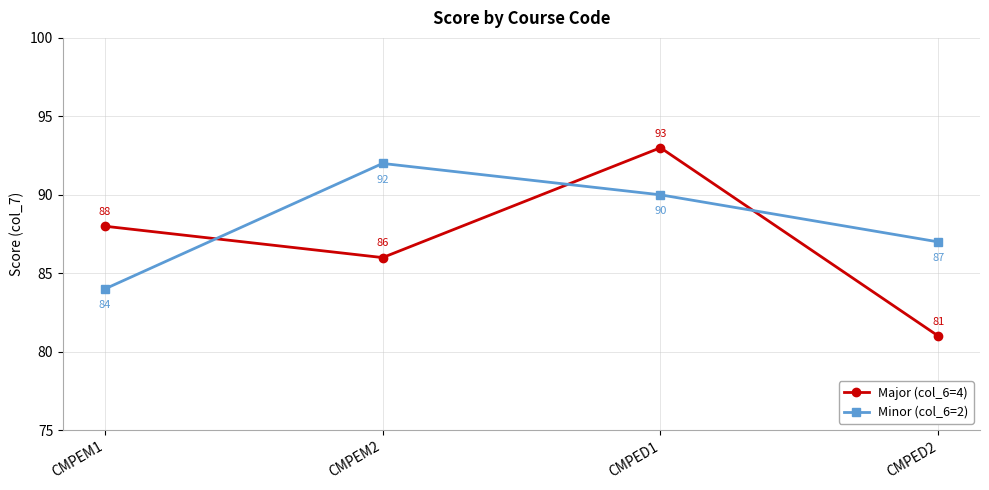

How many series are shown in this chart?

2